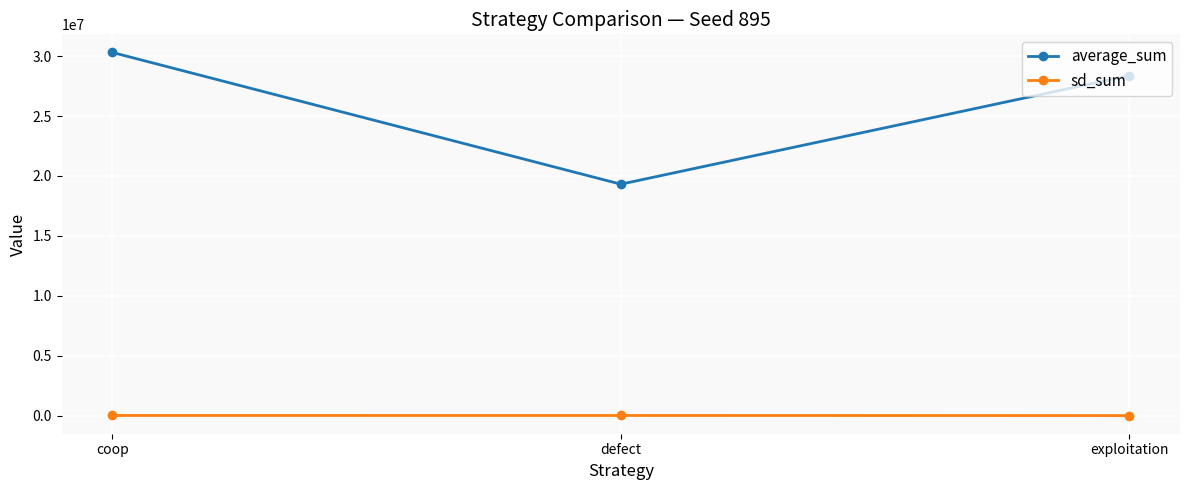

At which label is average_sum closest to 24812494?

exploitation